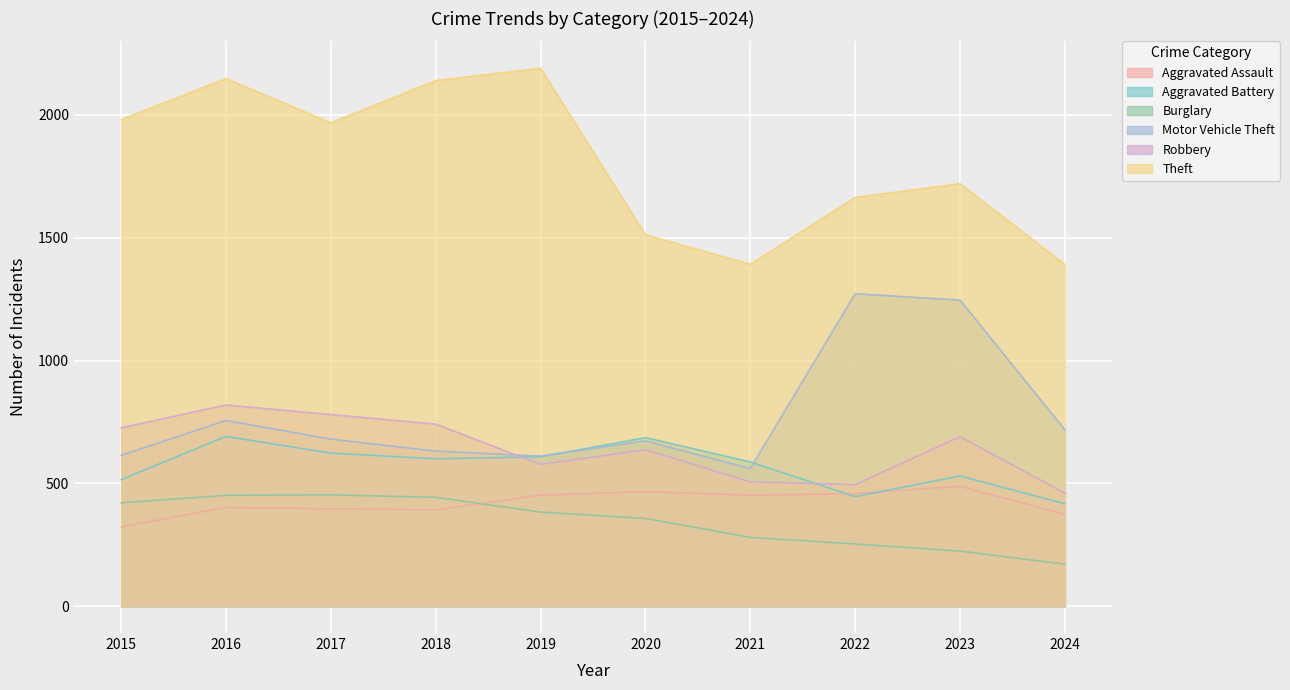

At how many categories does at least one series exceed 1611?

7